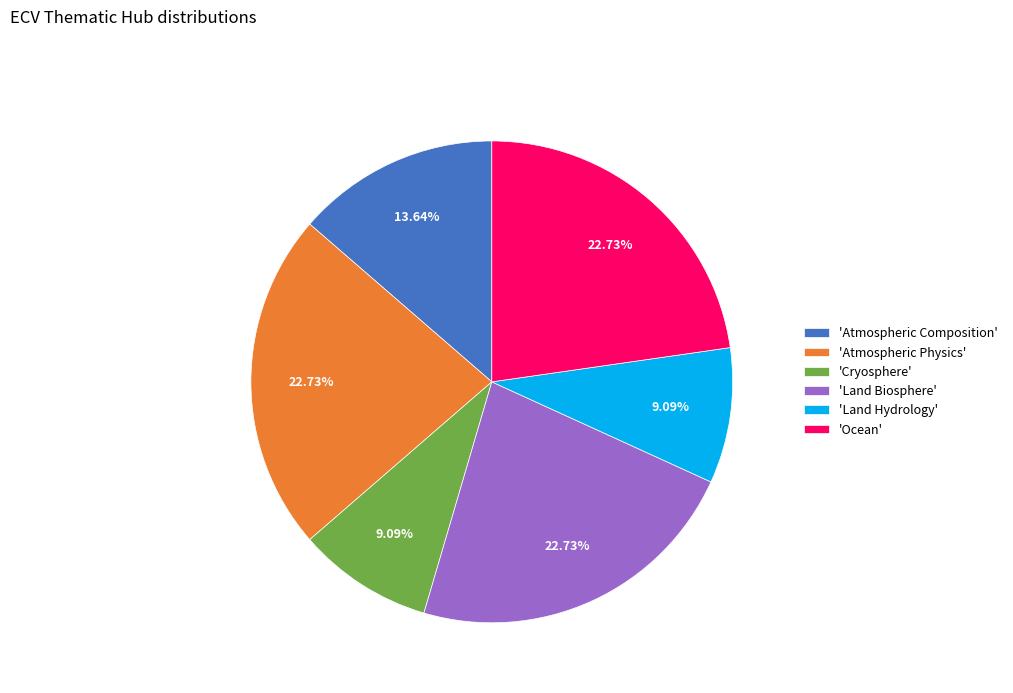

What is the ratio of the value at 'Land Biosphere' to the value at 'Atmospheric Composition'?

1.7